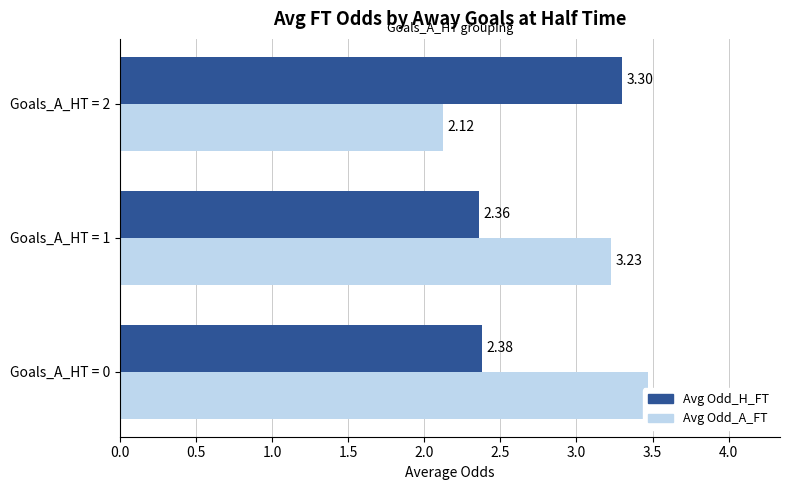

Rank the series by their average value, from lowest to highest.

Avg Odd_H_FT, Avg Odd_A_FT